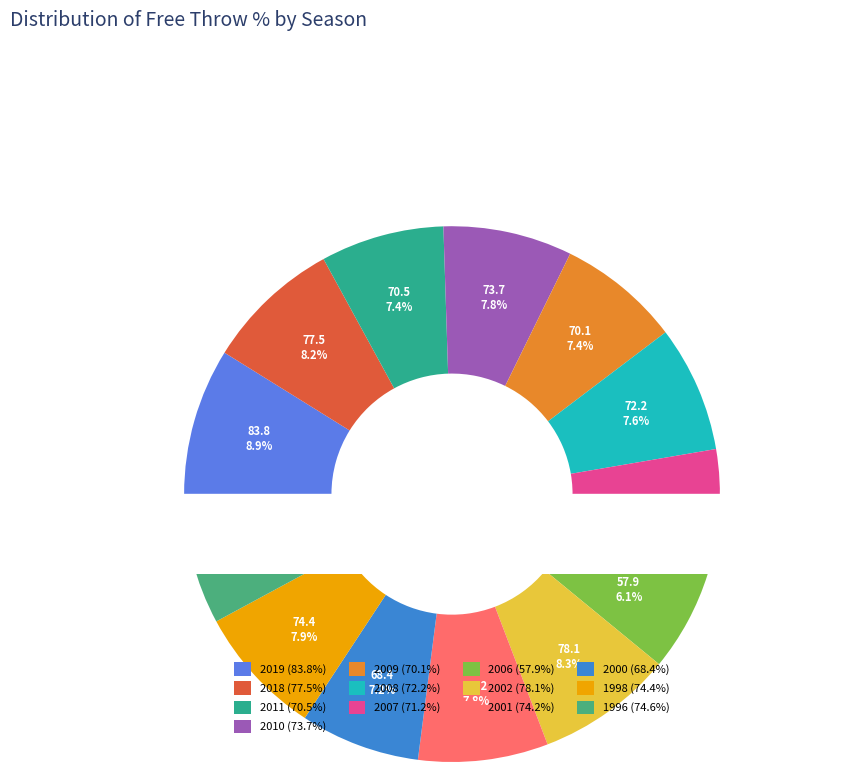

Combined, what portion of the pie is 2018 and 2007?

15.7%